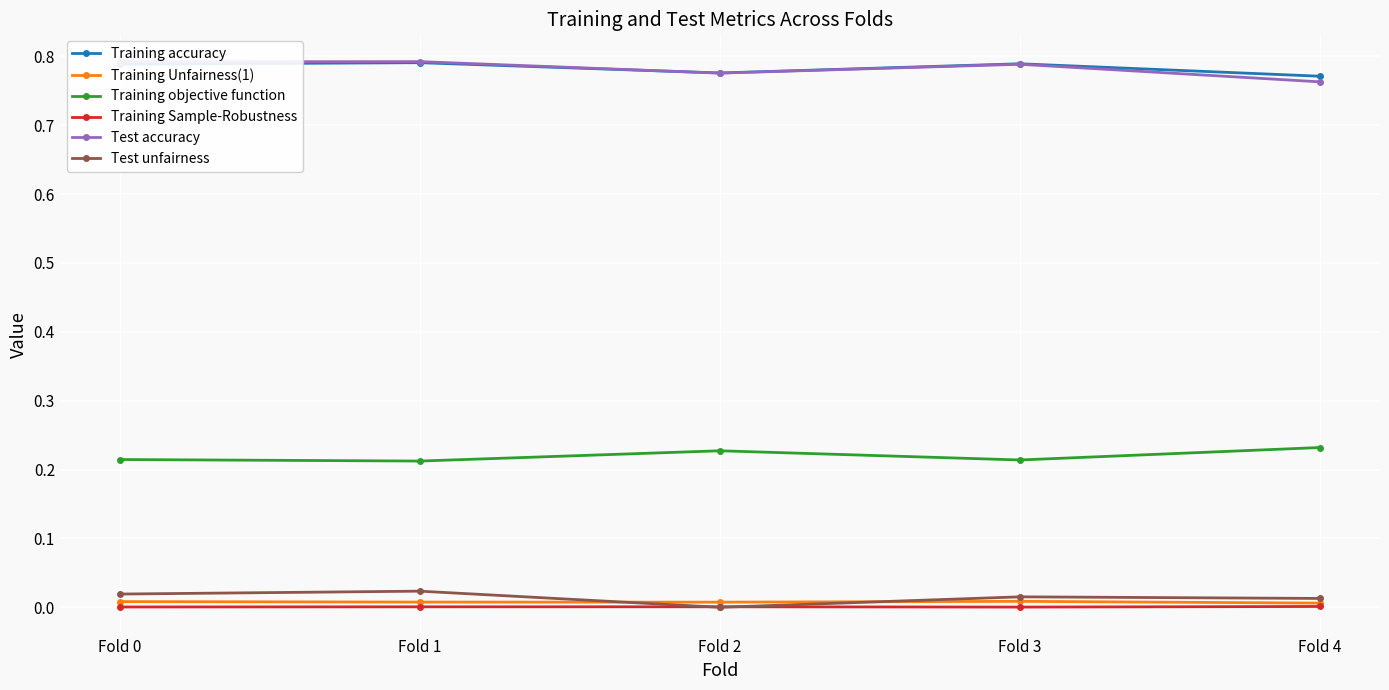

True or false: Test accuracy and Training objective function intersect in this chart.

False